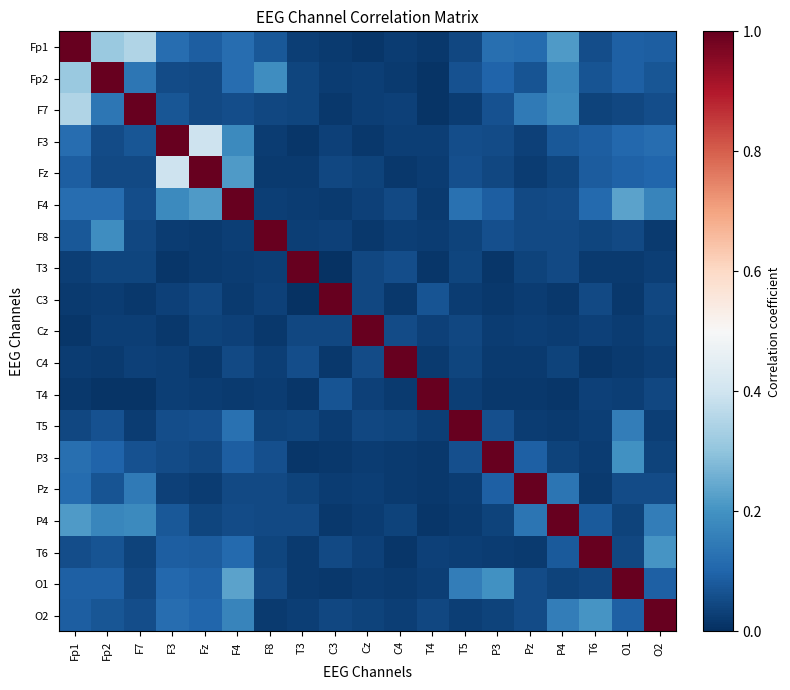

What is the total value across all series at Fp2?

2.6